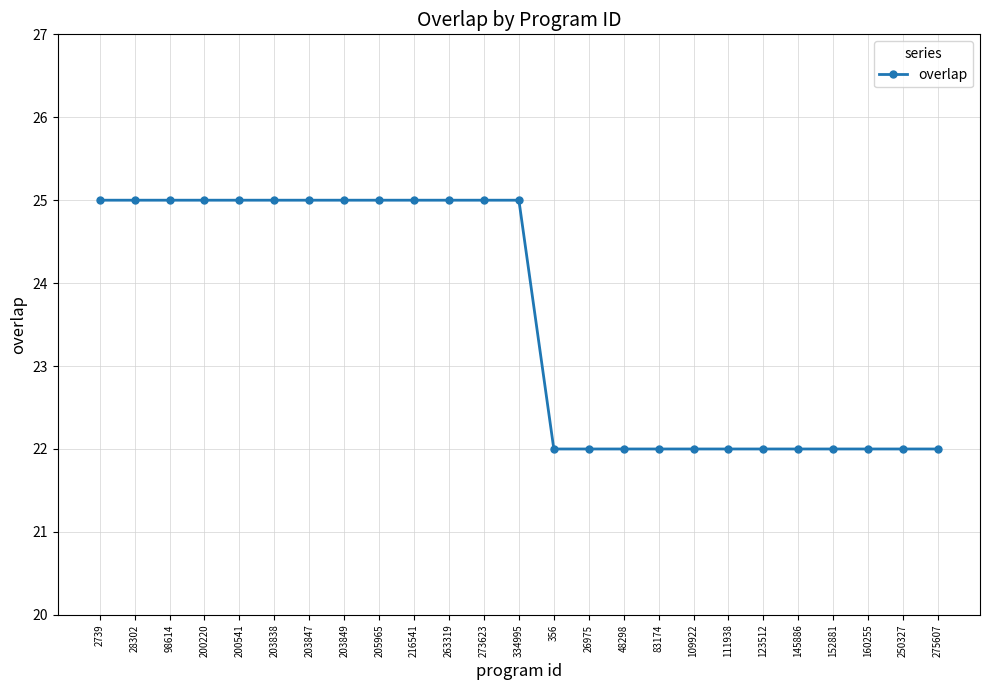

Reading left to right, what are all the values shown in this chart?

2739=25	28302=25	98614=25	200220=25	200541=25	203838=25	203847=25	203849=25	205965=25	216541=25	263319=25	273623=25	334995=25	356=22	26975=22	48298=22	83174=22	109922=22	111938=22	123512=22	145886=22	152881=22	160255=22	250327=22	275607=22